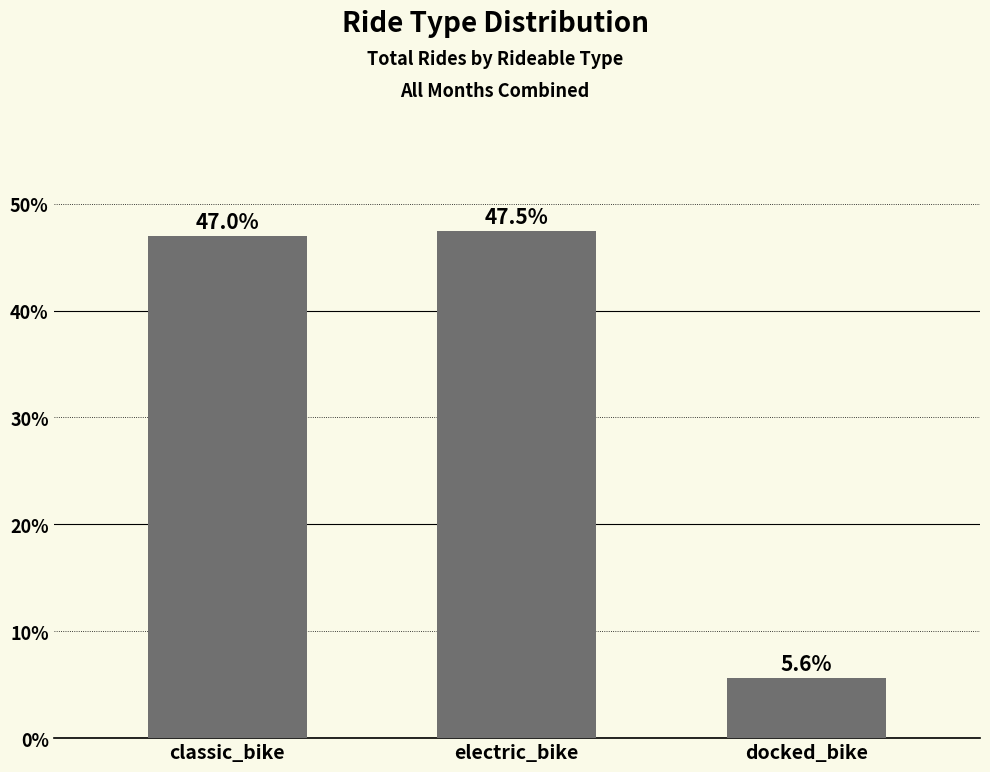

What is the change in value from classic_bike to docked_bike?

-41.4